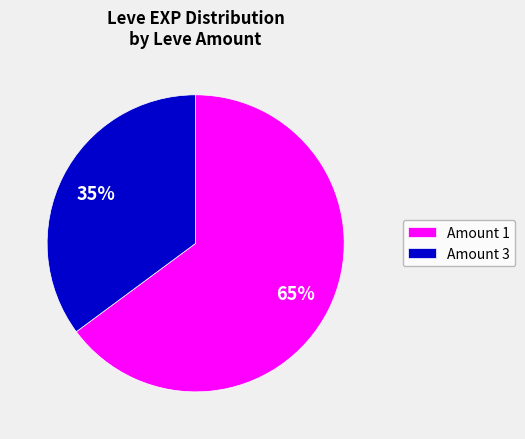

Count the number of slices in the pie.

2